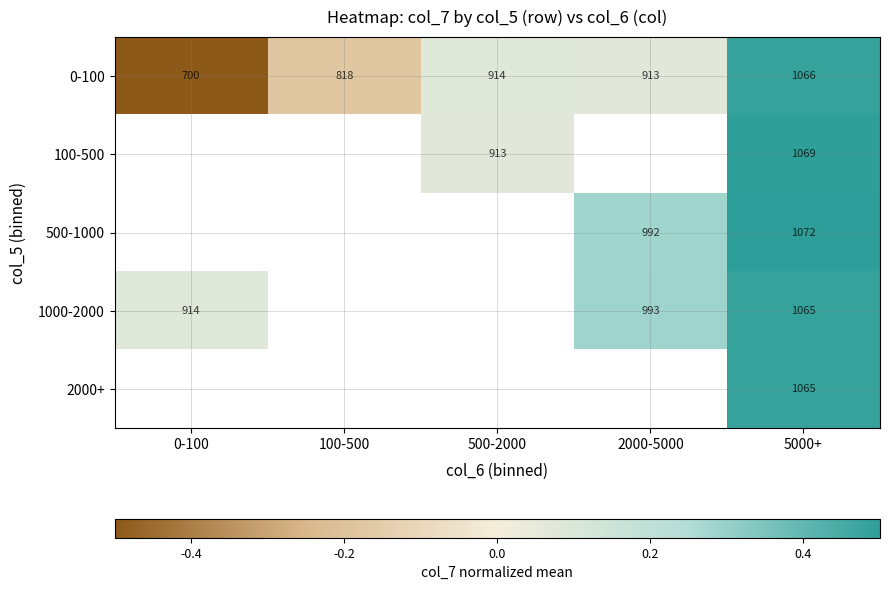

At which category is the sum across all series the highest?

5000+